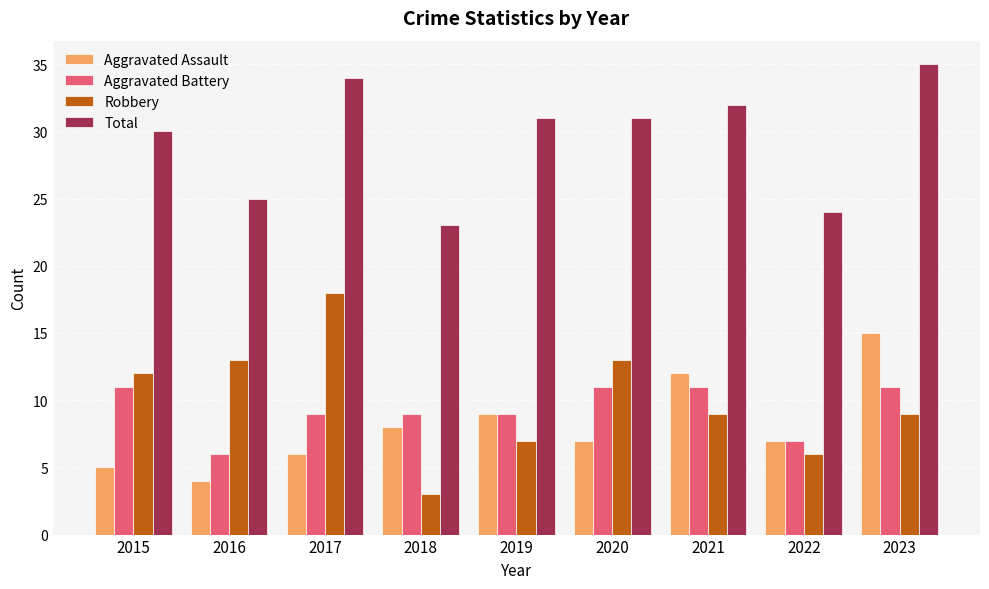

How many bars are there in total?

36